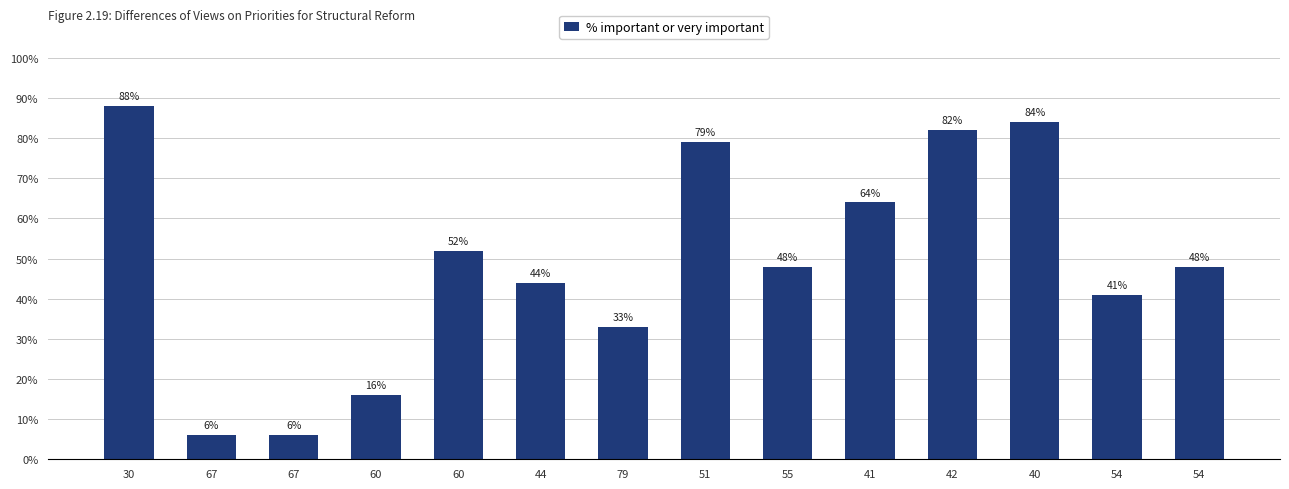

How many series are shown in this chart?

1